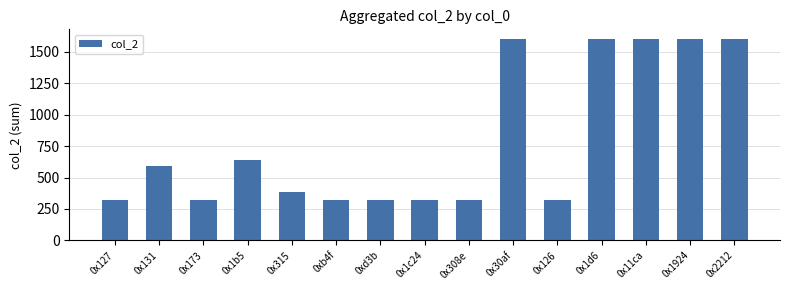

How many values are below 384?

7